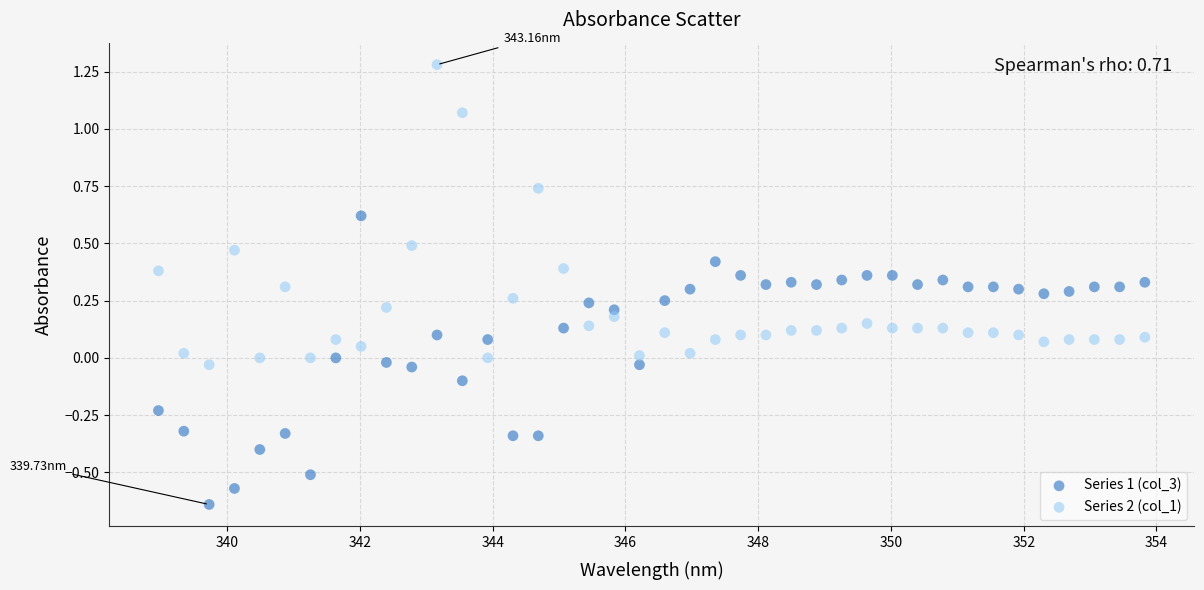

Which series has the widest spread of Y values?

Series 2 (col_1)